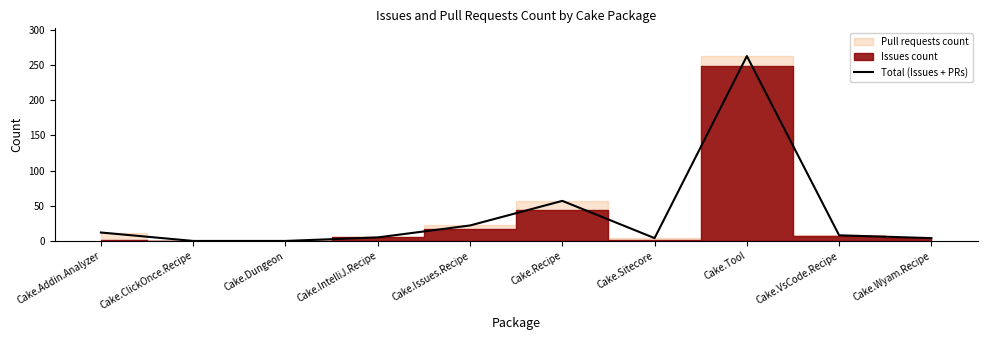

How many values are above zero?

8